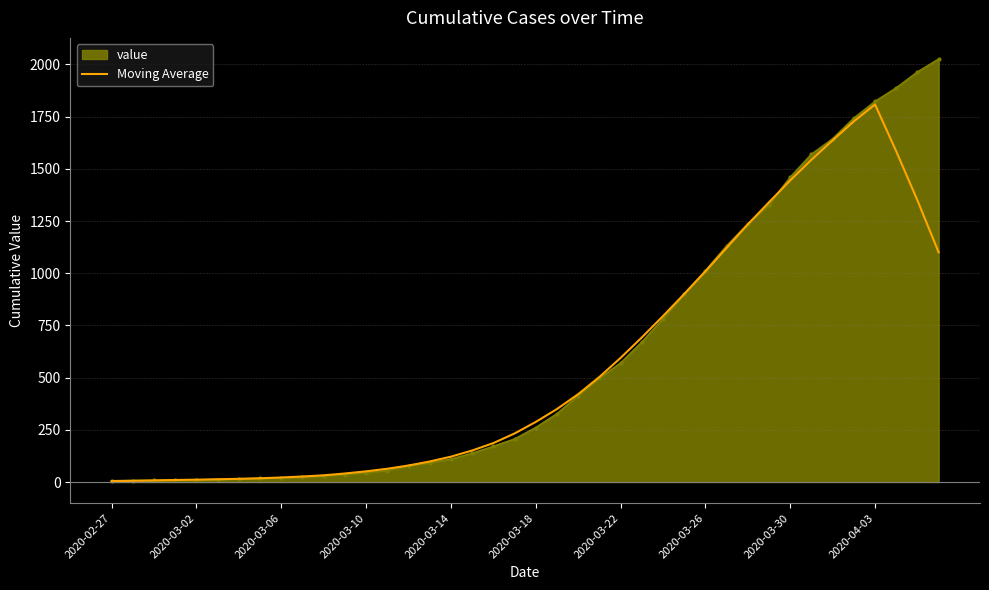

Rank the series by their maximum value, from lowest to highest.

Moving Average, value